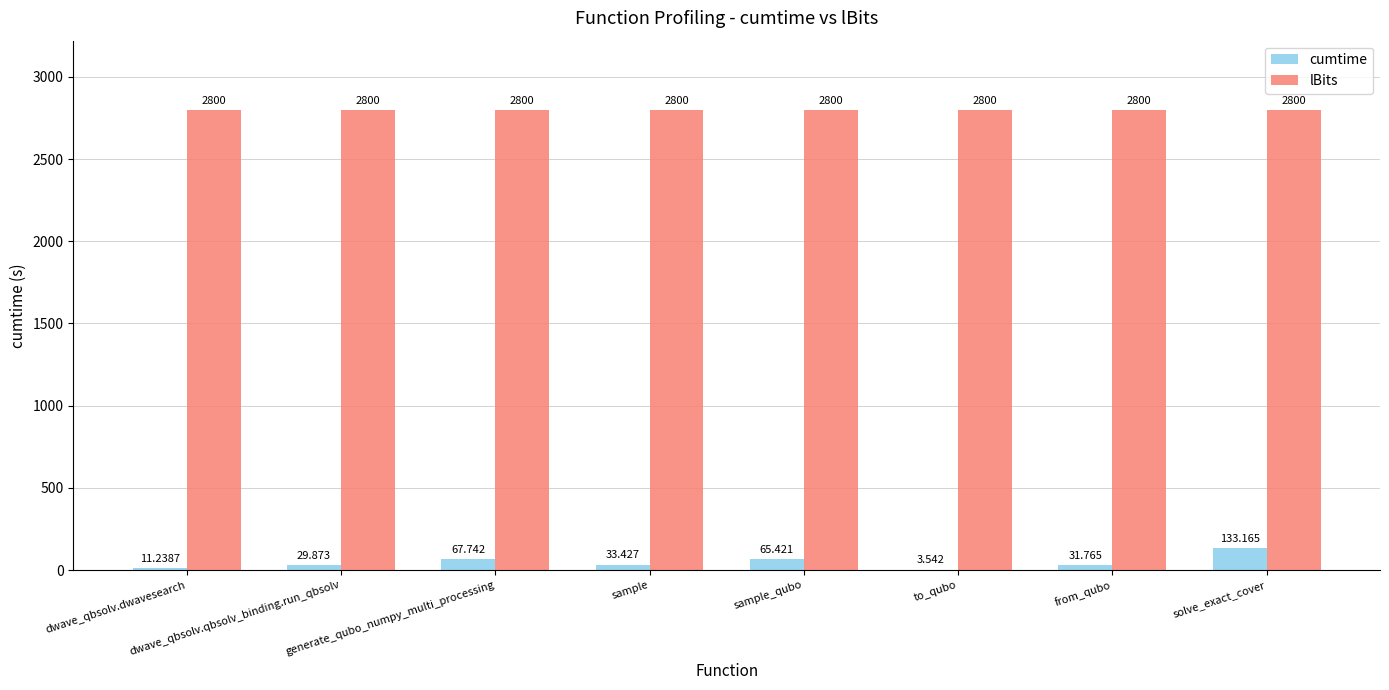

Where does the cumtime series first go above 33?

generate_qubo_numpy_multi_processing